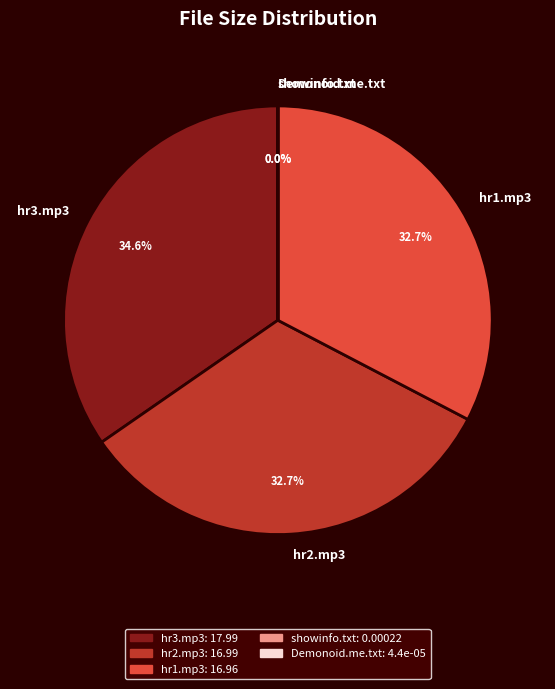

To the nearest percent, what is the difference between the largest and smallest slice percentages?

35%